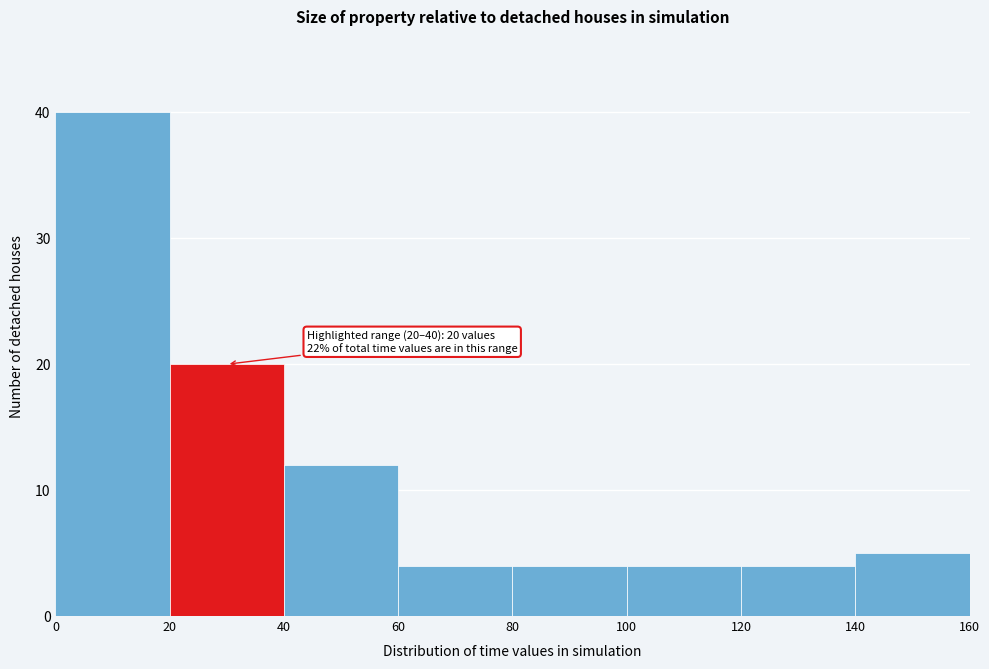

Which range on the x-axis has the tallest bar?

0 to 20